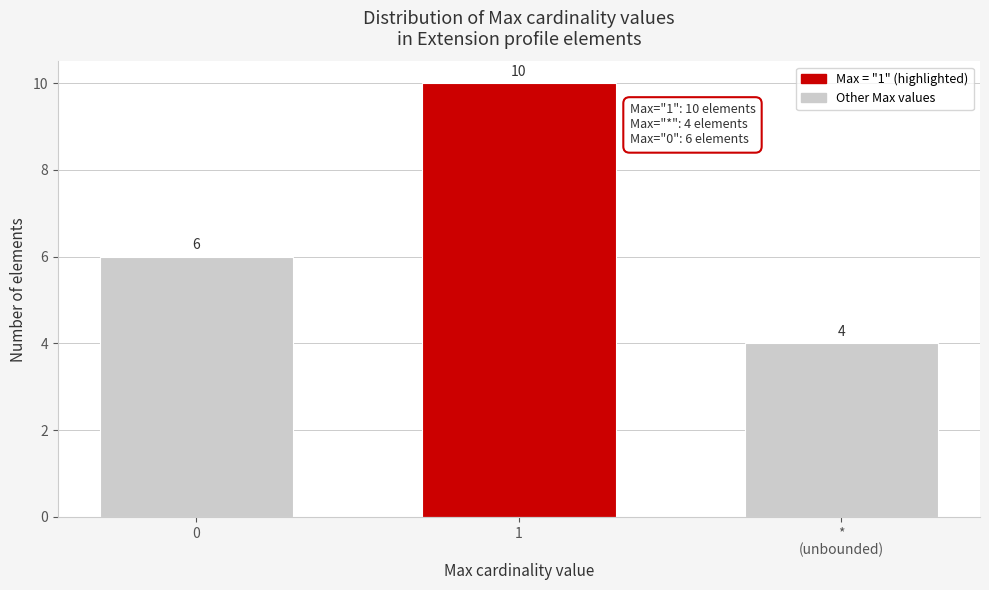

Reading left to right, transcribe all the data shown in this chart.

6	10	4